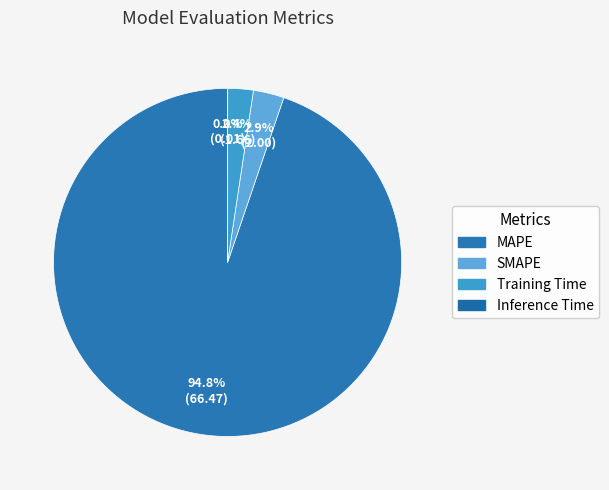

To the nearest percent, what is the difference between the largest and smallest slice percentages?

95%